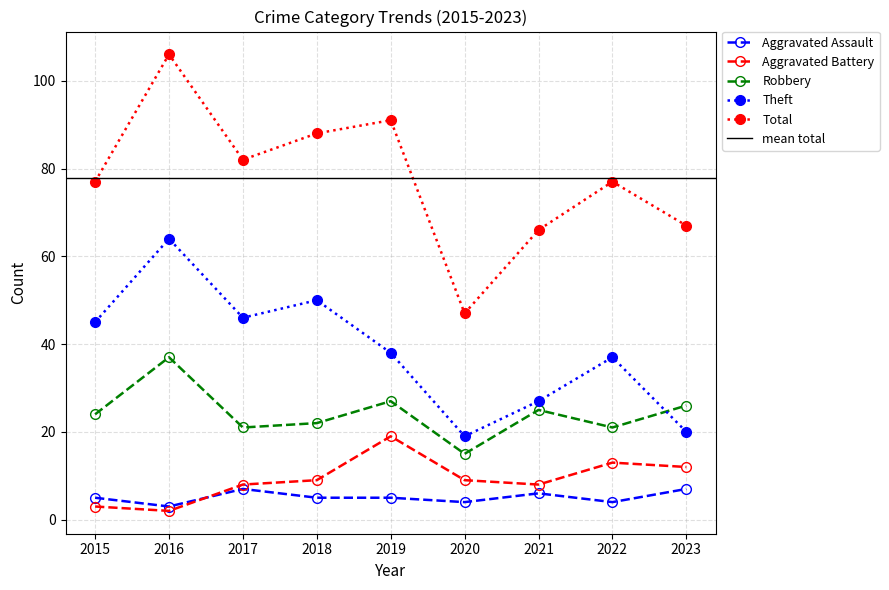

What is the maximum value for Aggravated Assault?

7